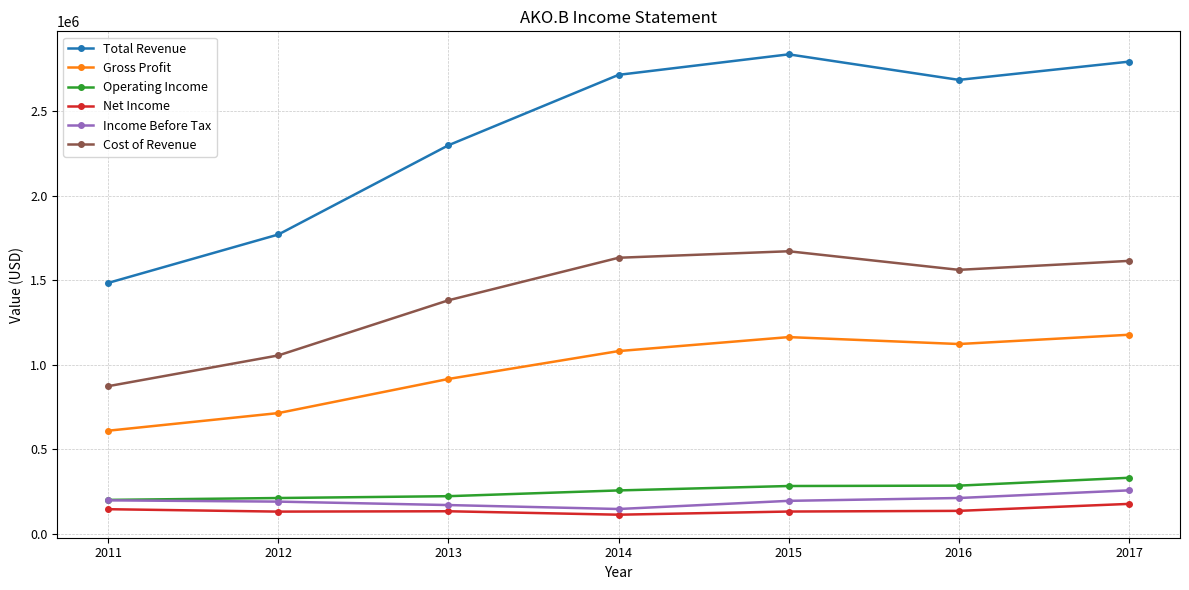

What is the value of the Net Income point at the 1st from the left?

146500